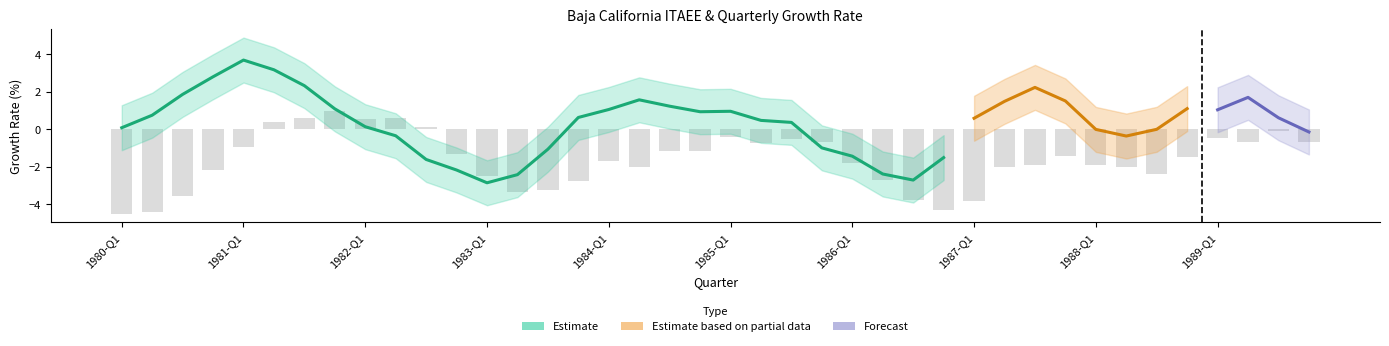

Reading left to right, list all the values displayed in this chart.

-4.5	-4.4	-3.6	-2.2	-0.9	0.4	0.6	1.0	0.6	0.6	0.1	-1.3	-2.5	-3.4	-3.2	-2.8	-1.7	-2.0	-1.2	-1.2	-0.4	-0.7	-0.6	-0.7	-1.8	-2.7	-3.8	-4.3	-3.8	-2.0	-1.9	-1.5	-1.9	-2.0	-2.4	-1.5	-0.5	-0.7	-0.1	-0.7